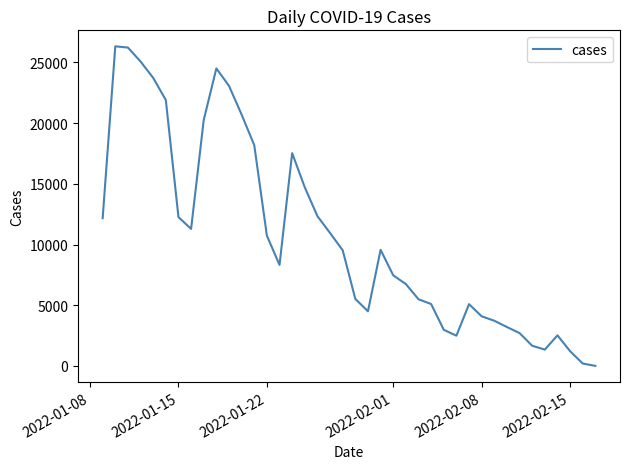

What is the greatest value displayed?

26317